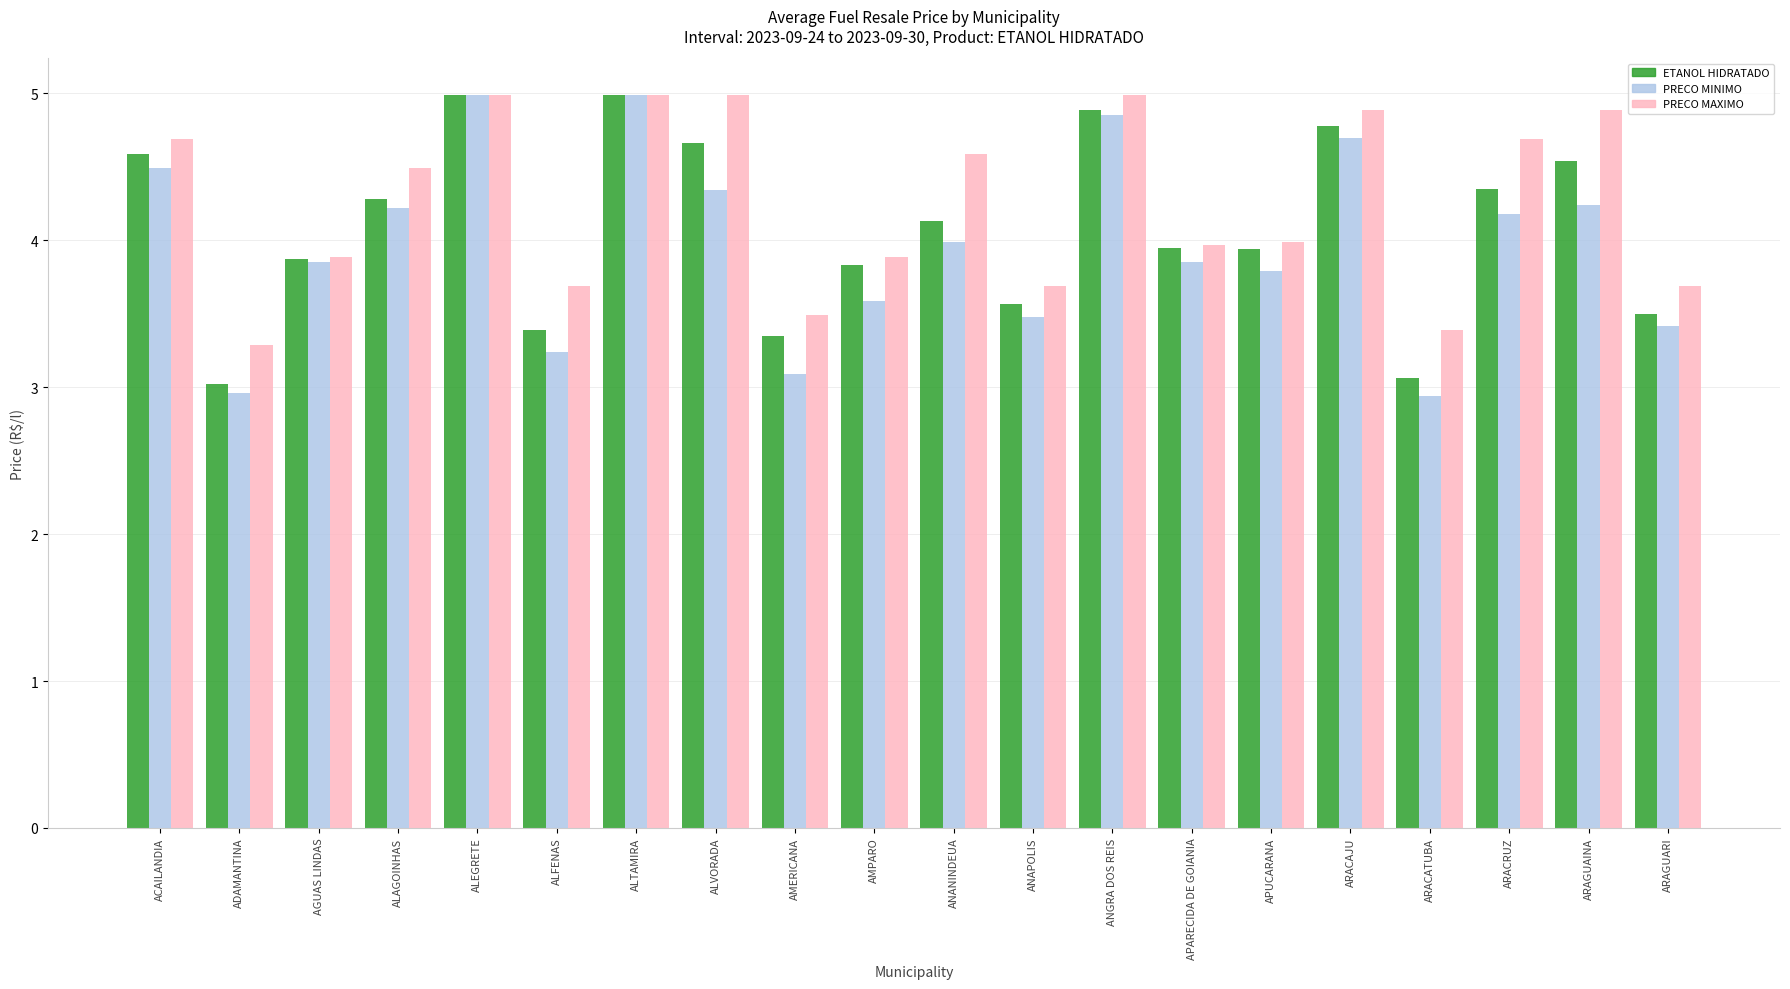

True or false: PRECO MINIMO has a value of 1.4 at AMPARO.

False